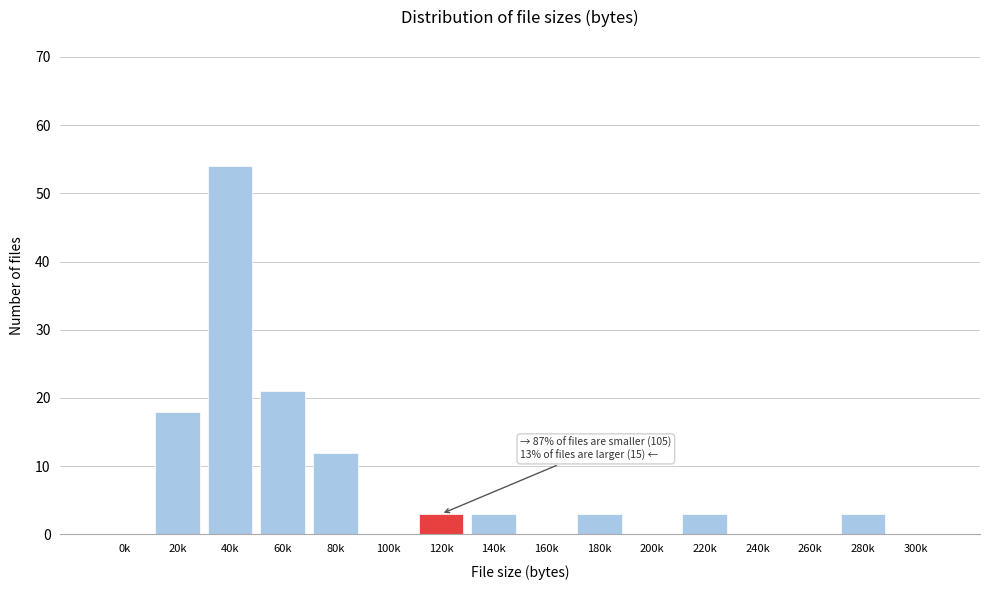

Reading right to left, what are all the values shown in this chart?

300k=0	280k=3	260k=0	240k=0	220k=3	200k=0	180k=3	160k=0	140k=3	120k=3	100k=0	80k=12	60k=21	40k=54	20k=18	0k=0